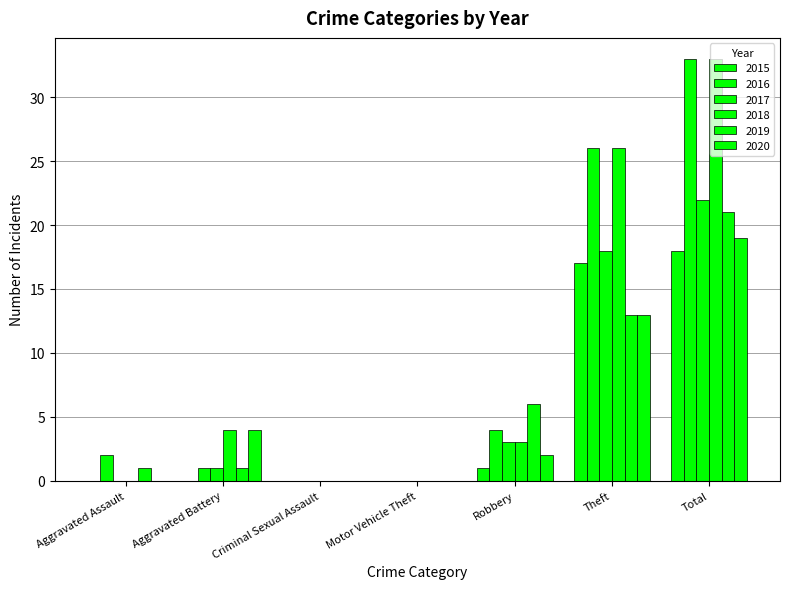

Where is 2019 nearest to the value 10?

Theft